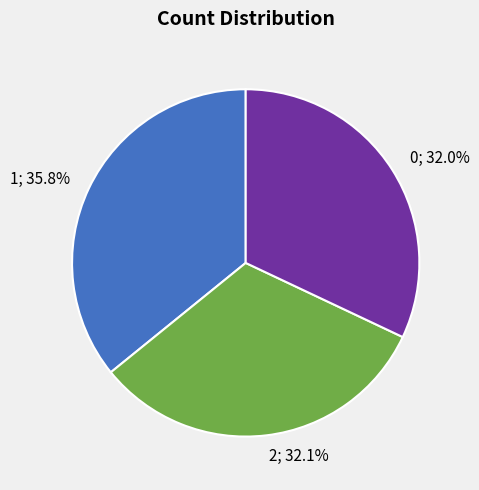

Count the number of slices in the pie.

3